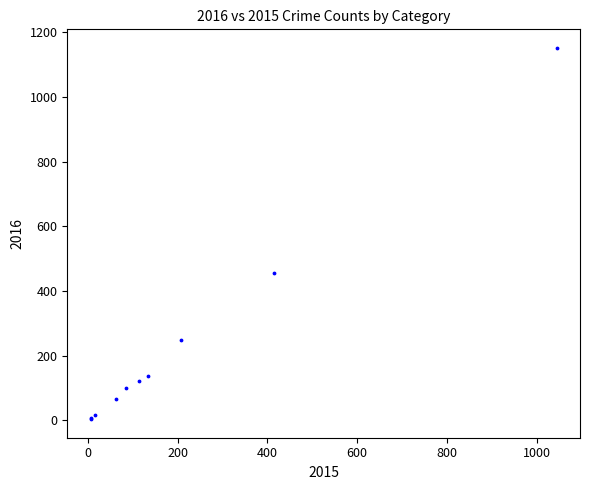

What Y value in the scatter plot is closest to 577?

456